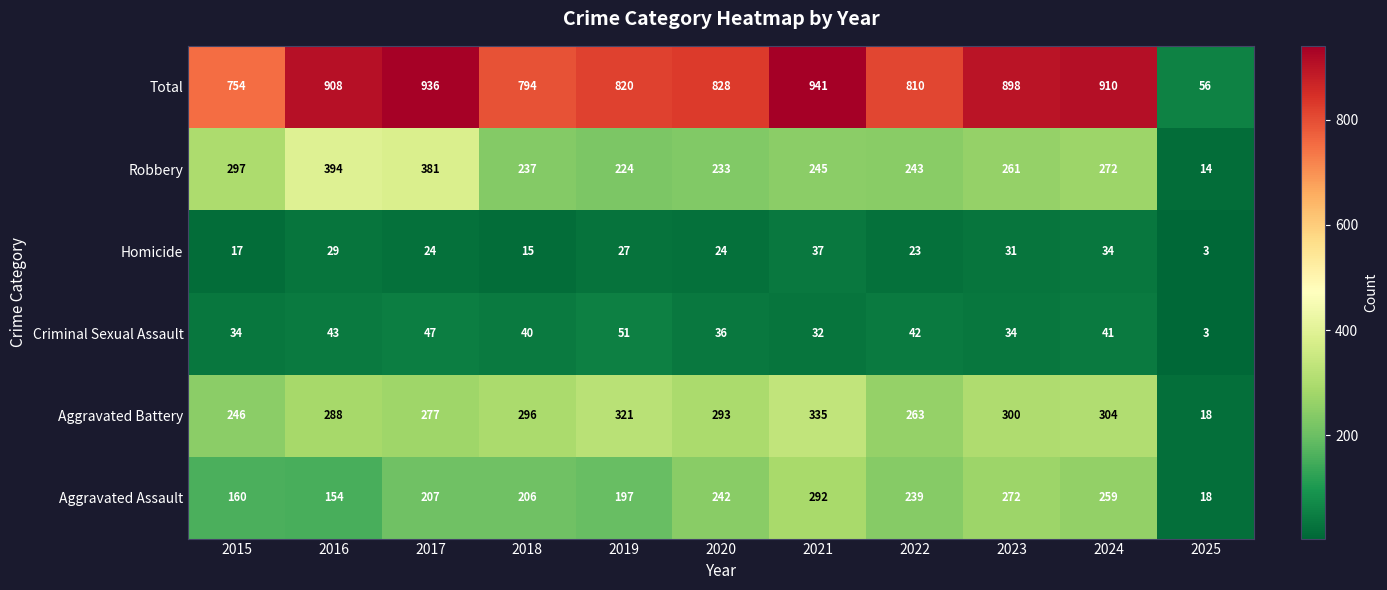

True or false: Aggravated Assault has a value of 259 at 2024.

True